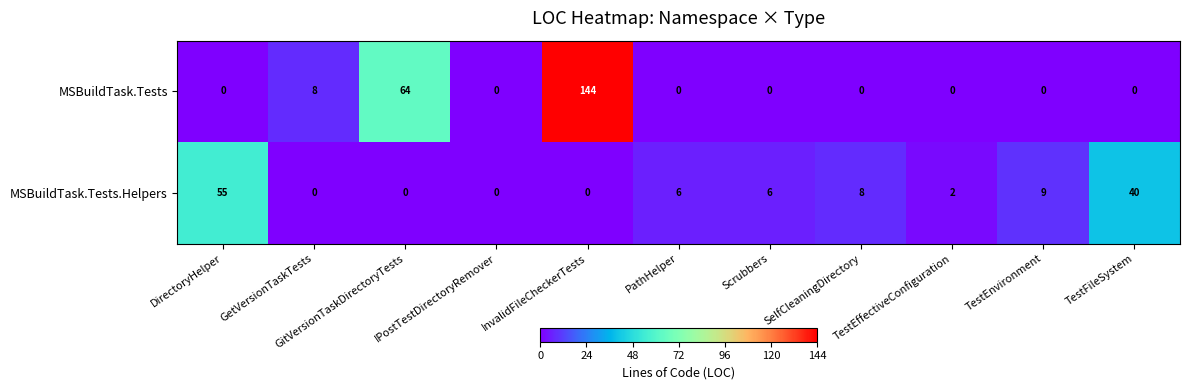

What is the average value of the MSBuildTask.Tests series?

20